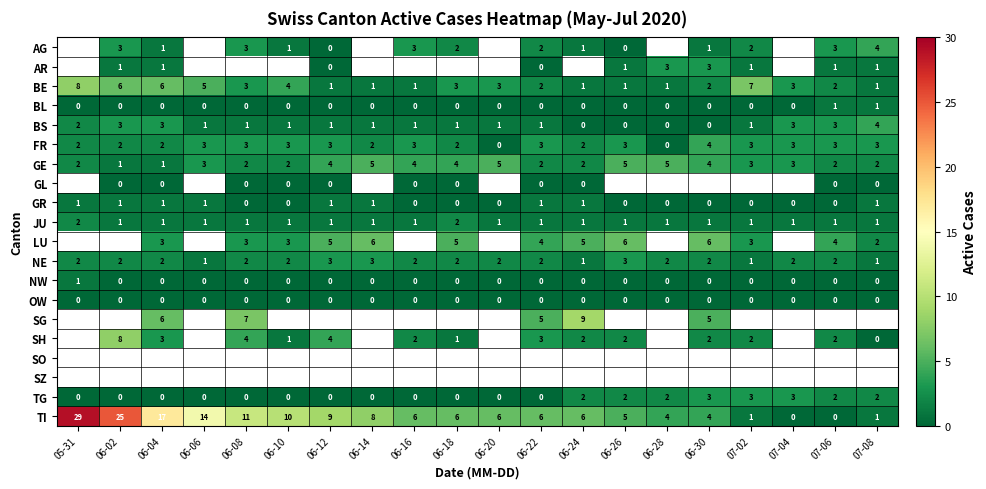

Is it true that FR equals 1 at 06-04?

False